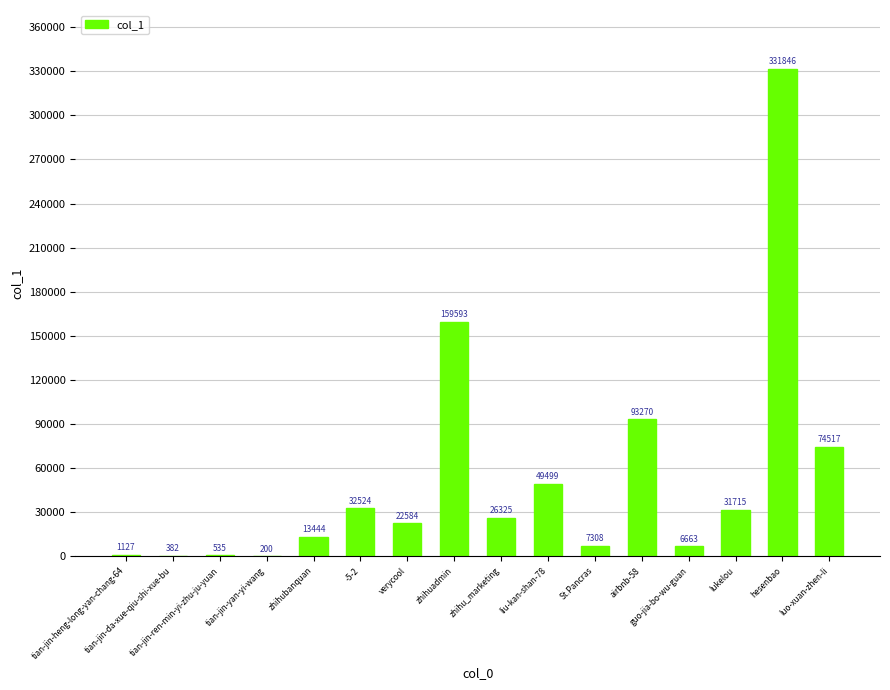

What is the ratio of the value at airbnb-58 to the value at lukelou?

2.9